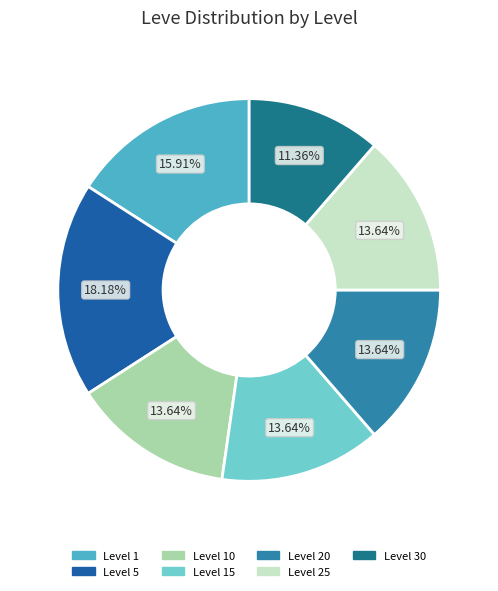

Is there a majority slice in this chart?

No